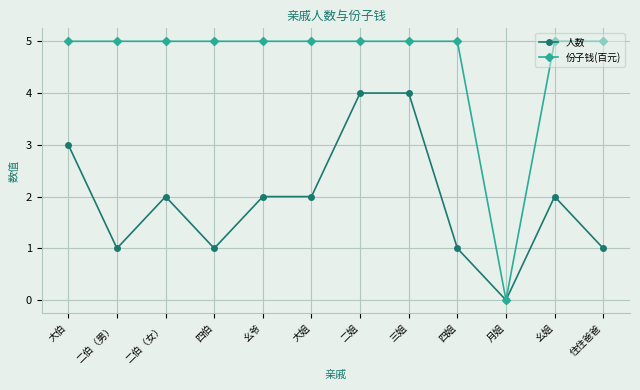

Rank the series by their average value, from highest to lowest.

份子钱(百元), 人数